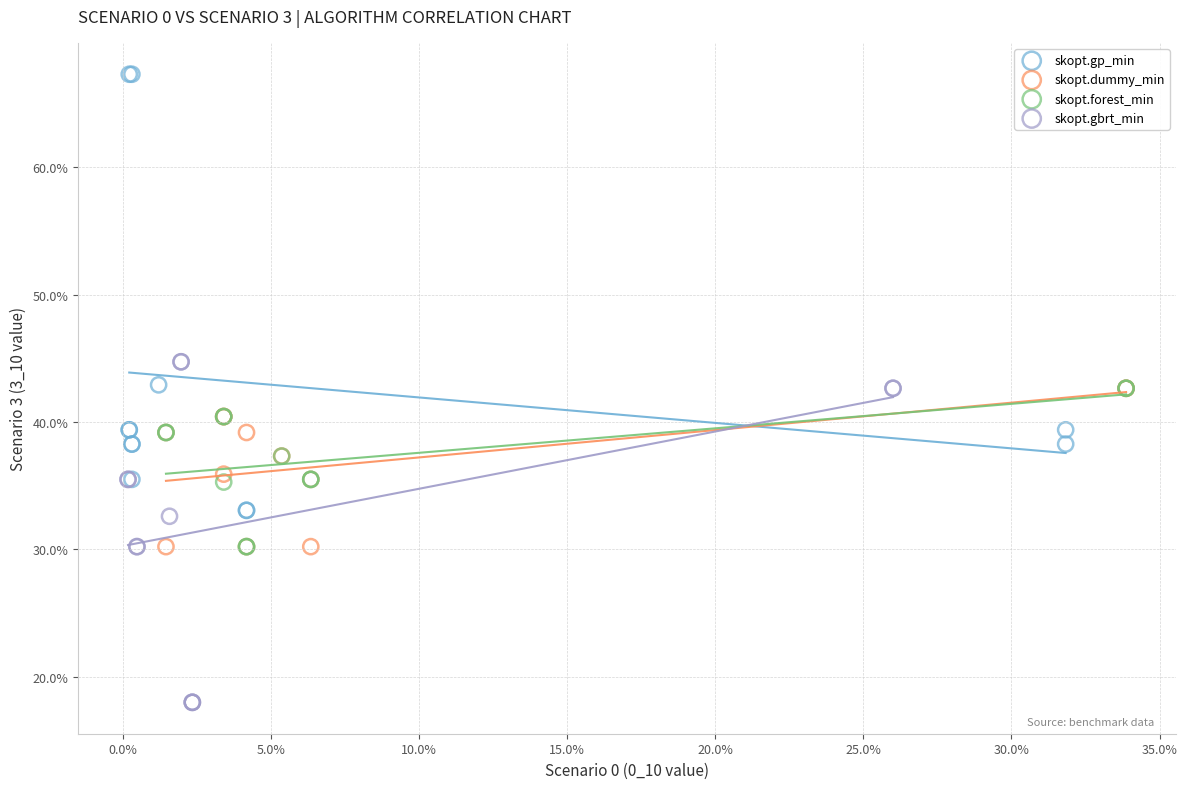

Which series contains the lowest Y value?

skopt.gbrt_min